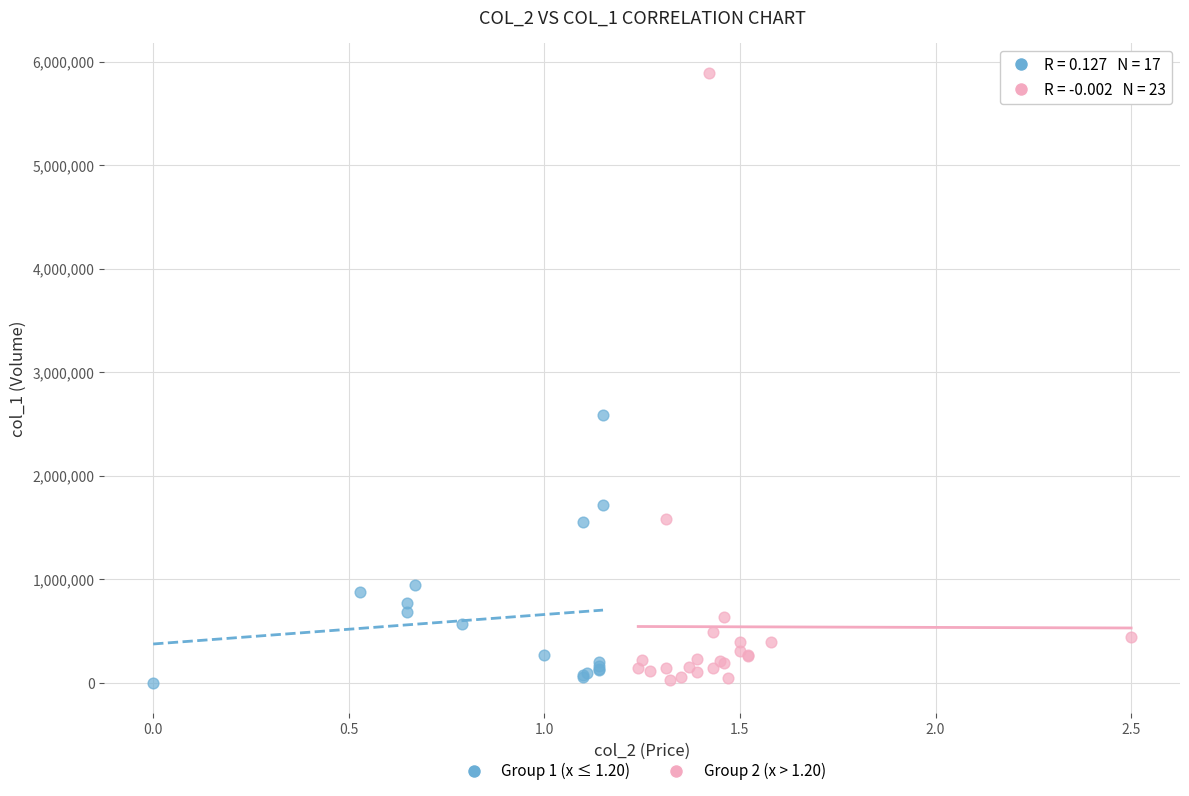

Which series contains the highest Y value?

Group 2 (x > 1.20)